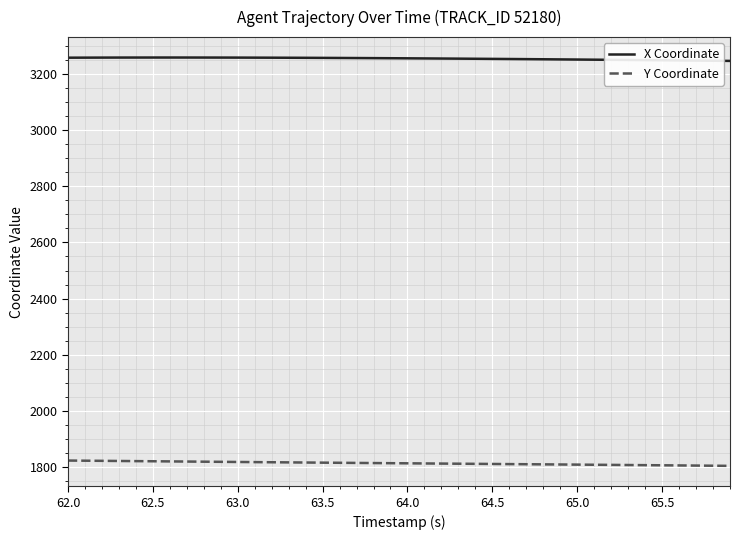

What is the minimum value shown in the chart?

1804.9